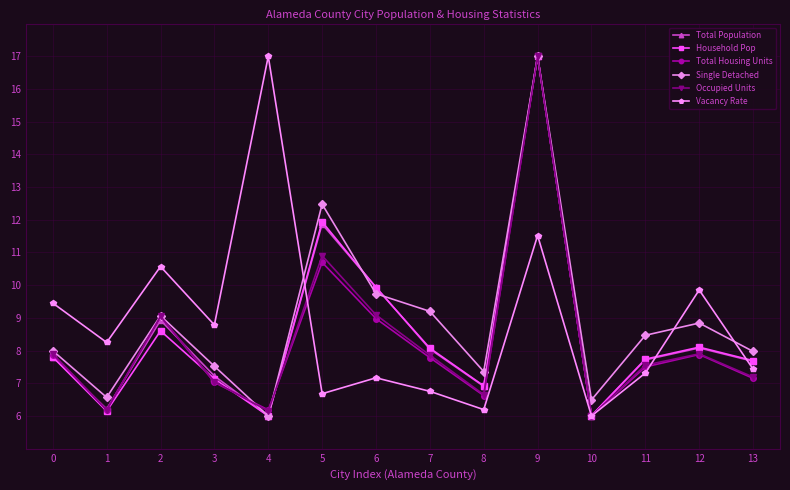

At which label is Single Detached closest to 11?

6